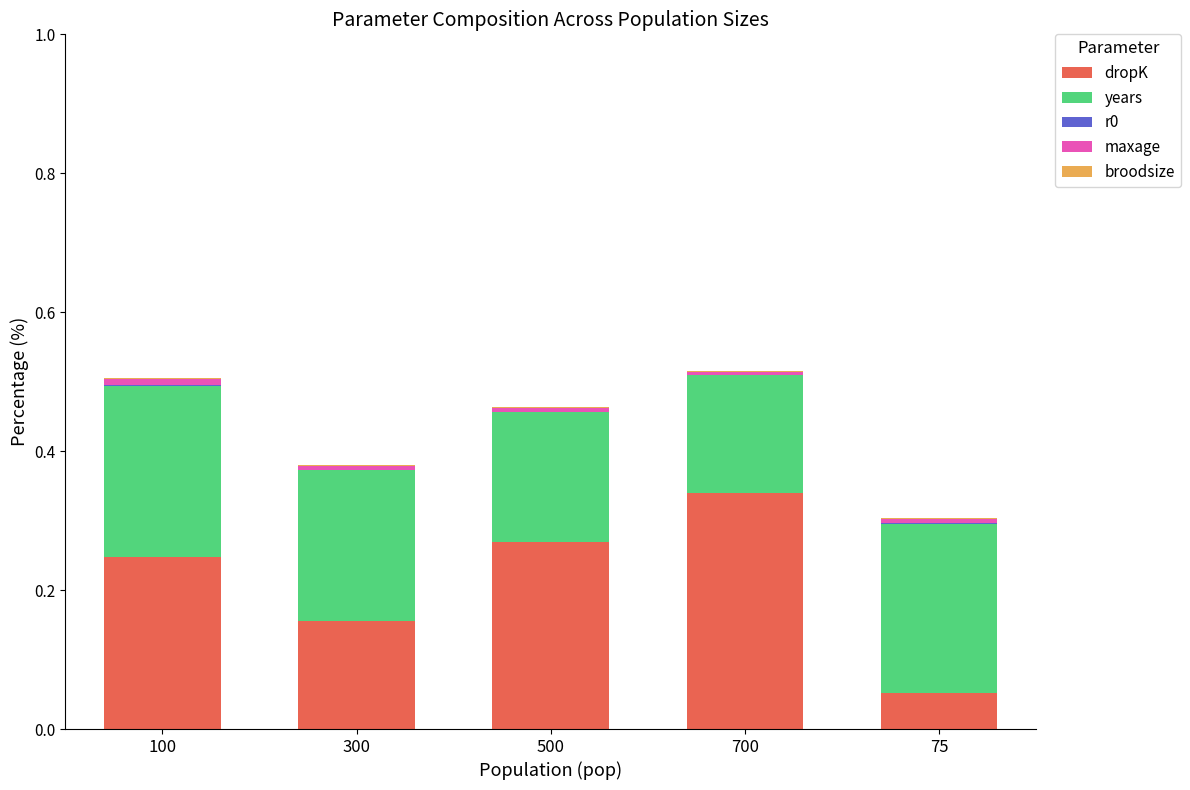

The value of dropK at 75 is 0.0. True or false?

False